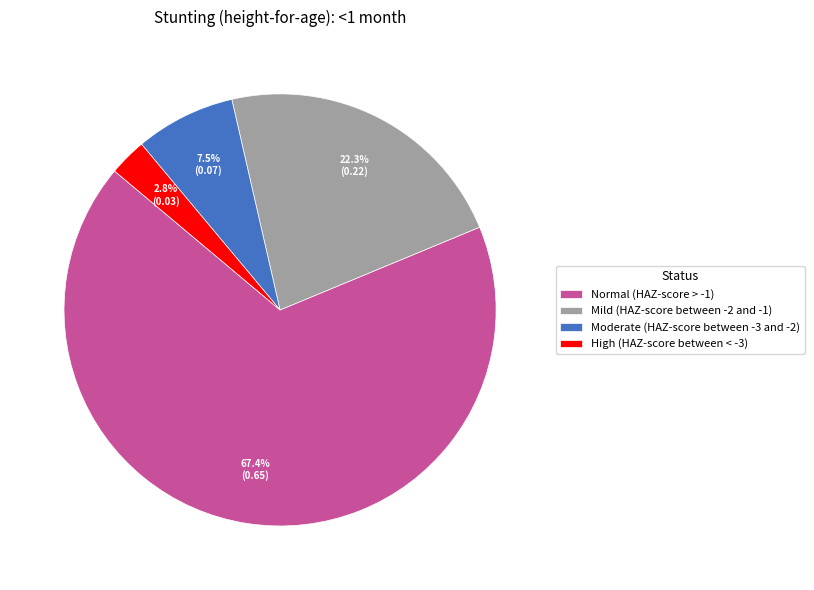

To the nearest percent, what is the average slice percentage?

25%